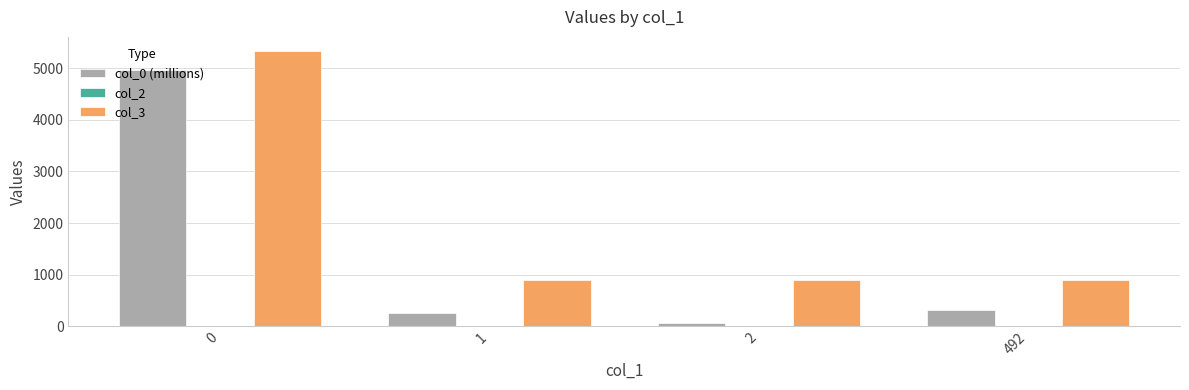

Reading right to left, what are all the values shown in this chart?

col_0 (millions): 492=311.8	2=65.3	1=259.8	0=4963.8
col_3: 492=890.0	2=890.0	1=890.0	0=5340.0